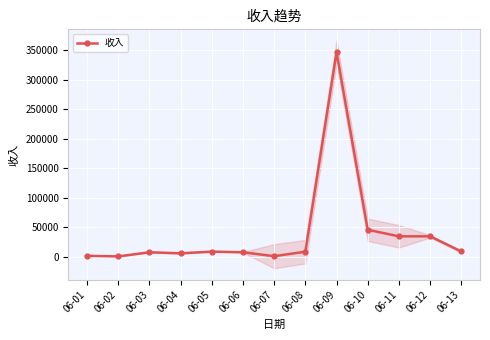

True or false: the data has more than 0 interior local peaks.

True